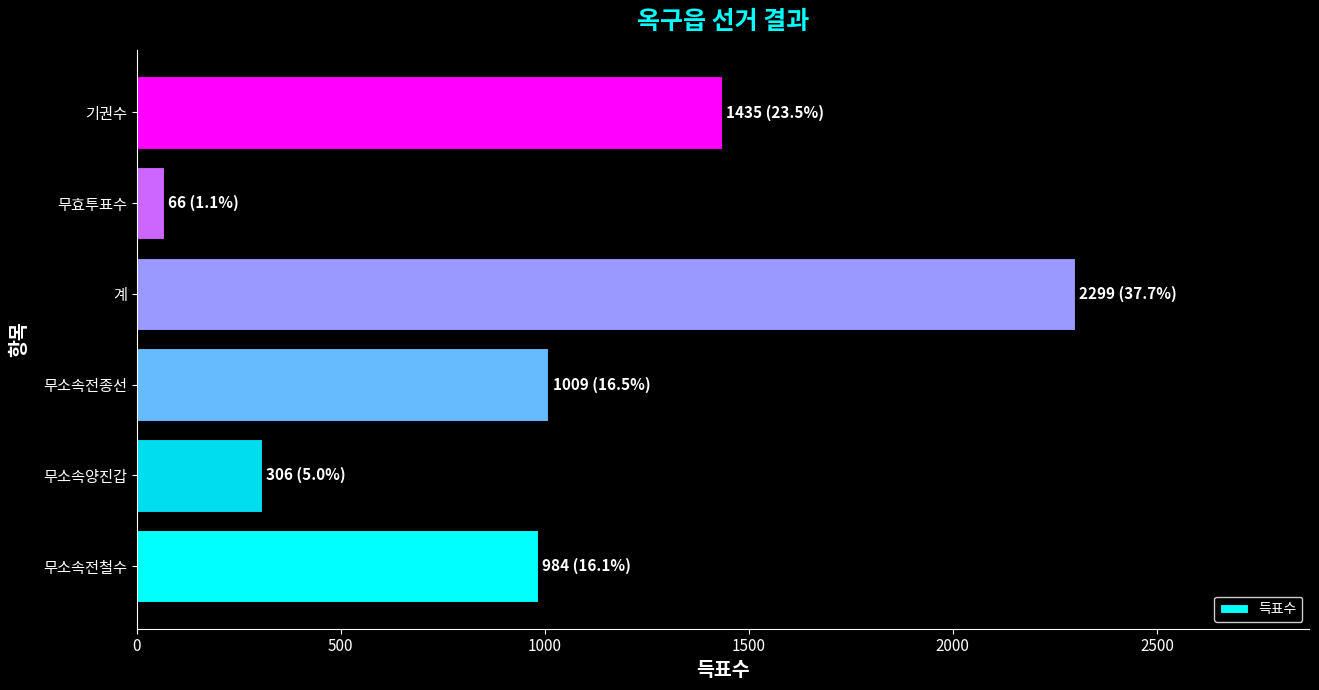

Is it true that the value at 무소속전종선 is 411?

False